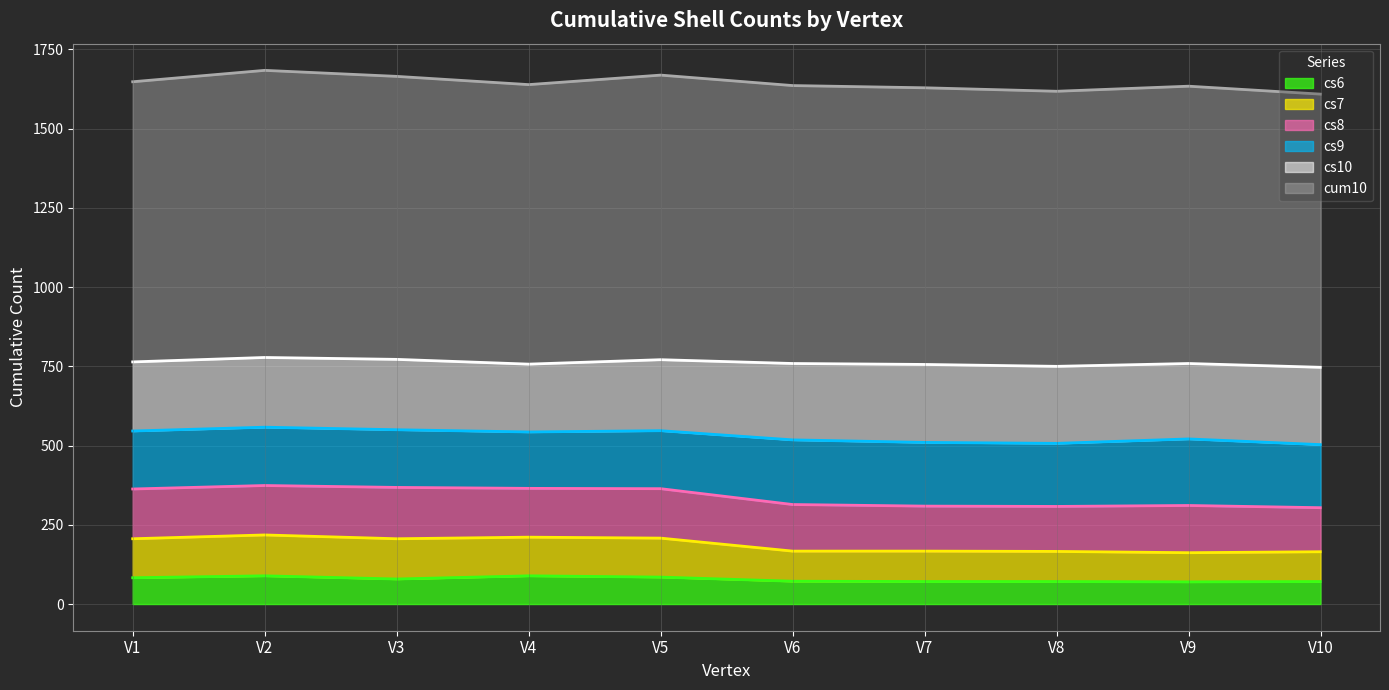

What is the total value across all series at V6?

1636